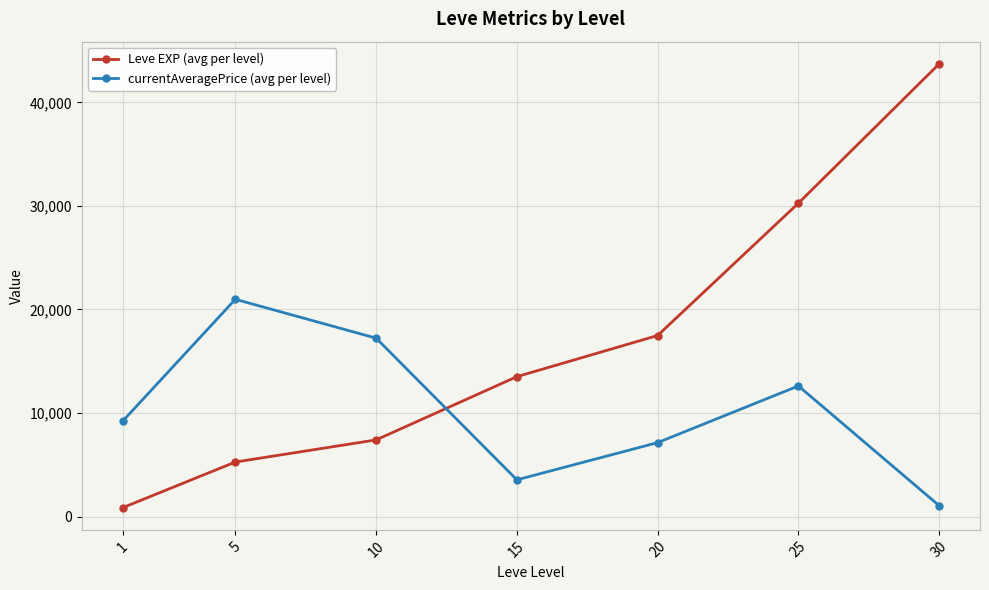

List the series in order of their overall mean, lowest first.

currentAveragePrice (avg per level), Leve EXP (avg per level)